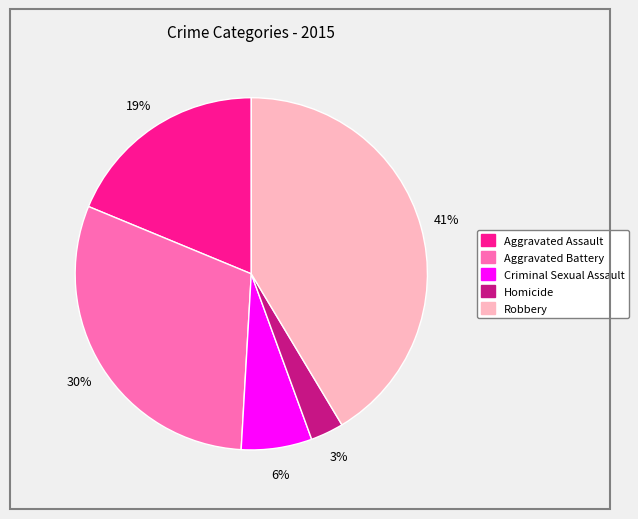

What percentage is the Aggravated Assault slice, to the nearest percent?

19%